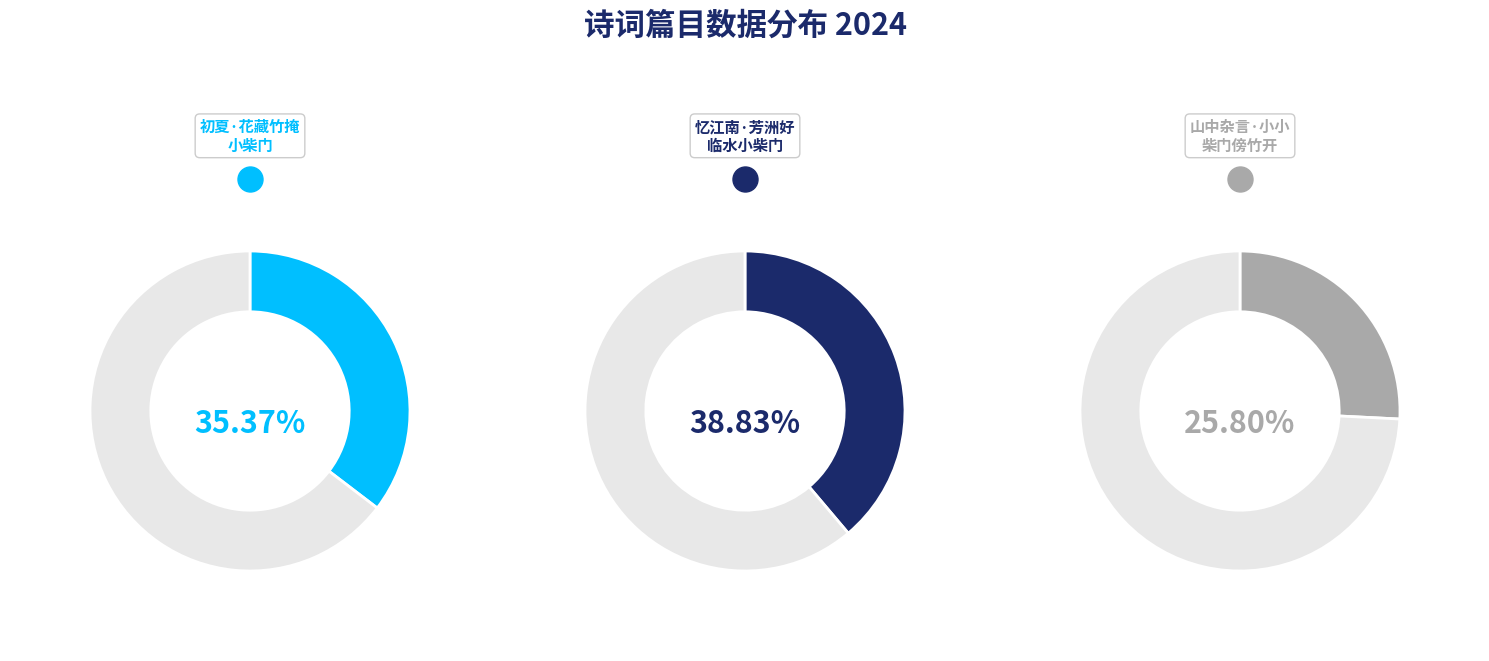

Is it true that 山中杂言·小小柴门傍竹开 is 15% of the pie?

False